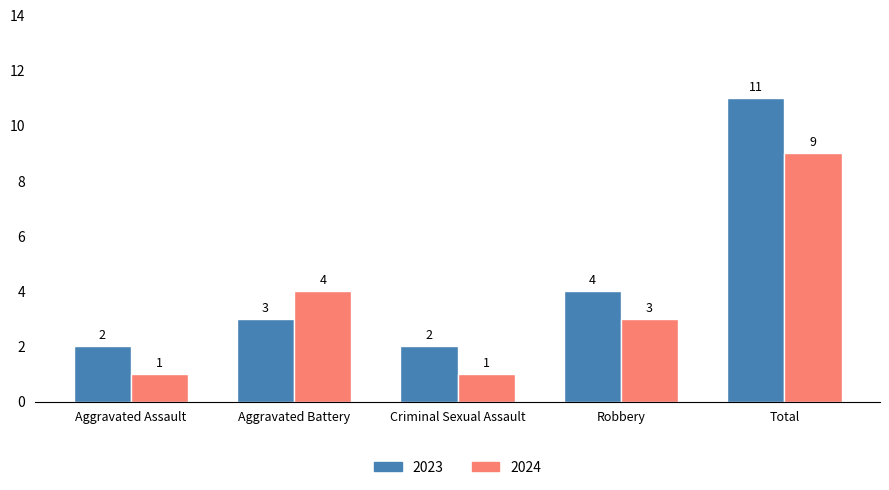

What are all the series names shown in the legend?

2023, 2024